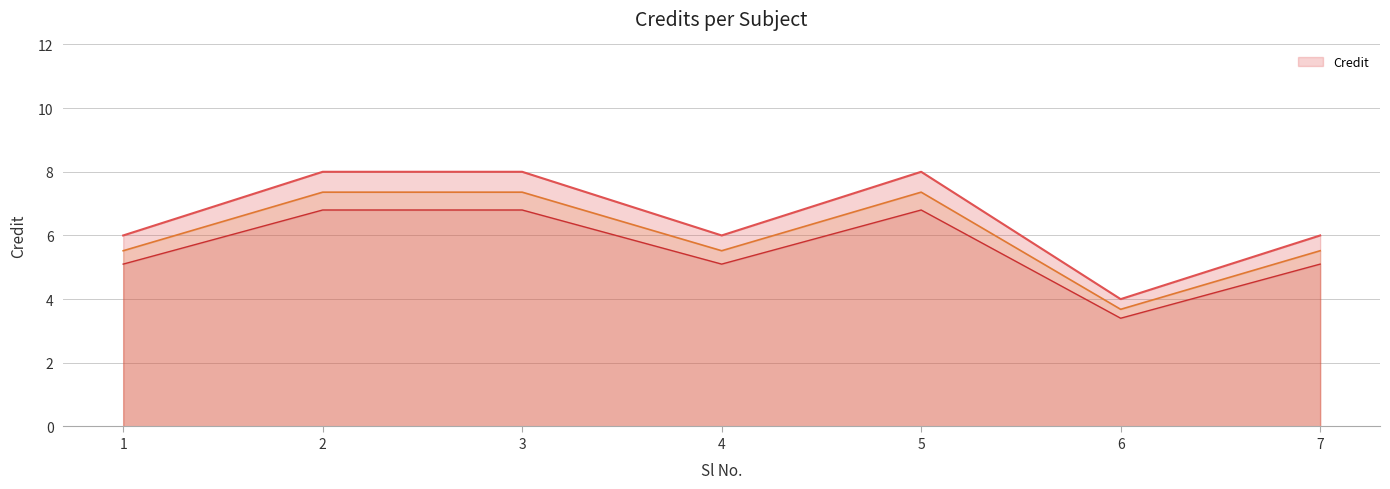

What is the ratio of the value at 4 to the value at 1?

1.0